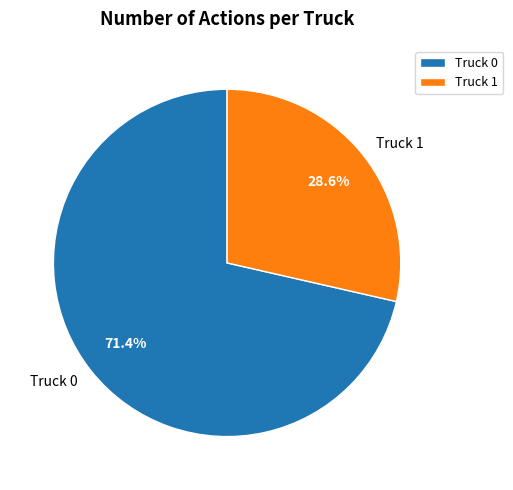

What percentage is the Truck 1 slice, to the nearest percent?

29%